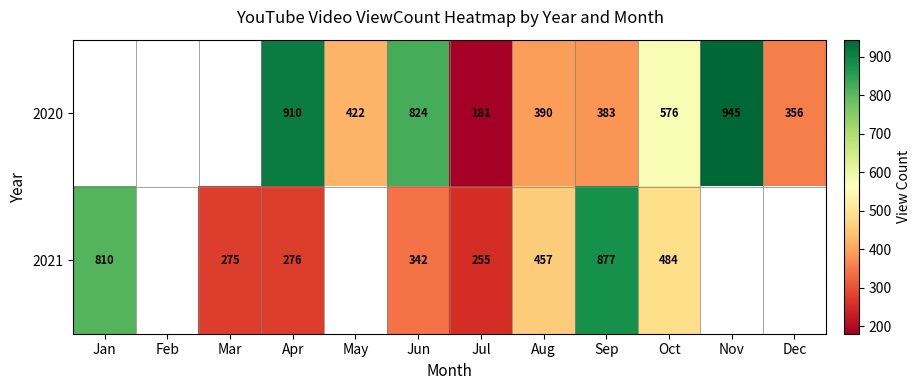

True or false: 2020 has a value of 393 at Apr.

False